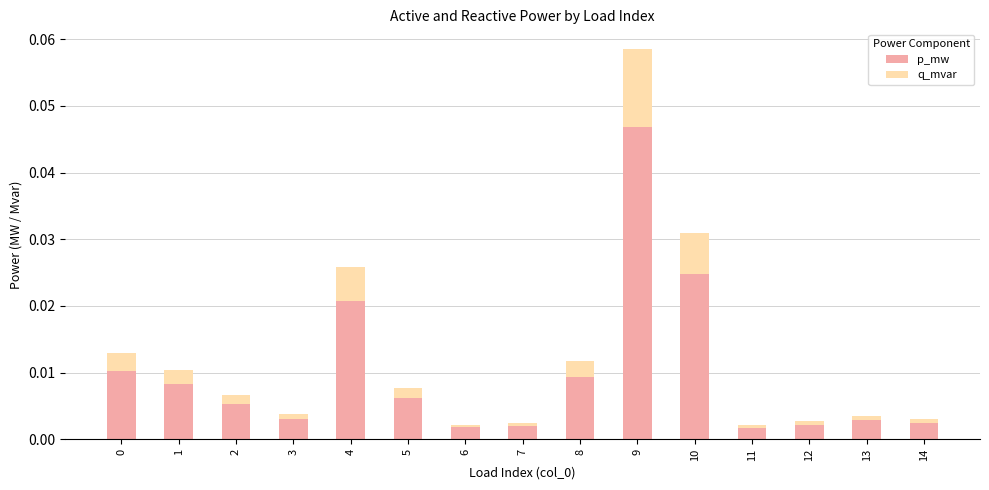

True or false: p_mw has a value of 0.0 at 7.

True